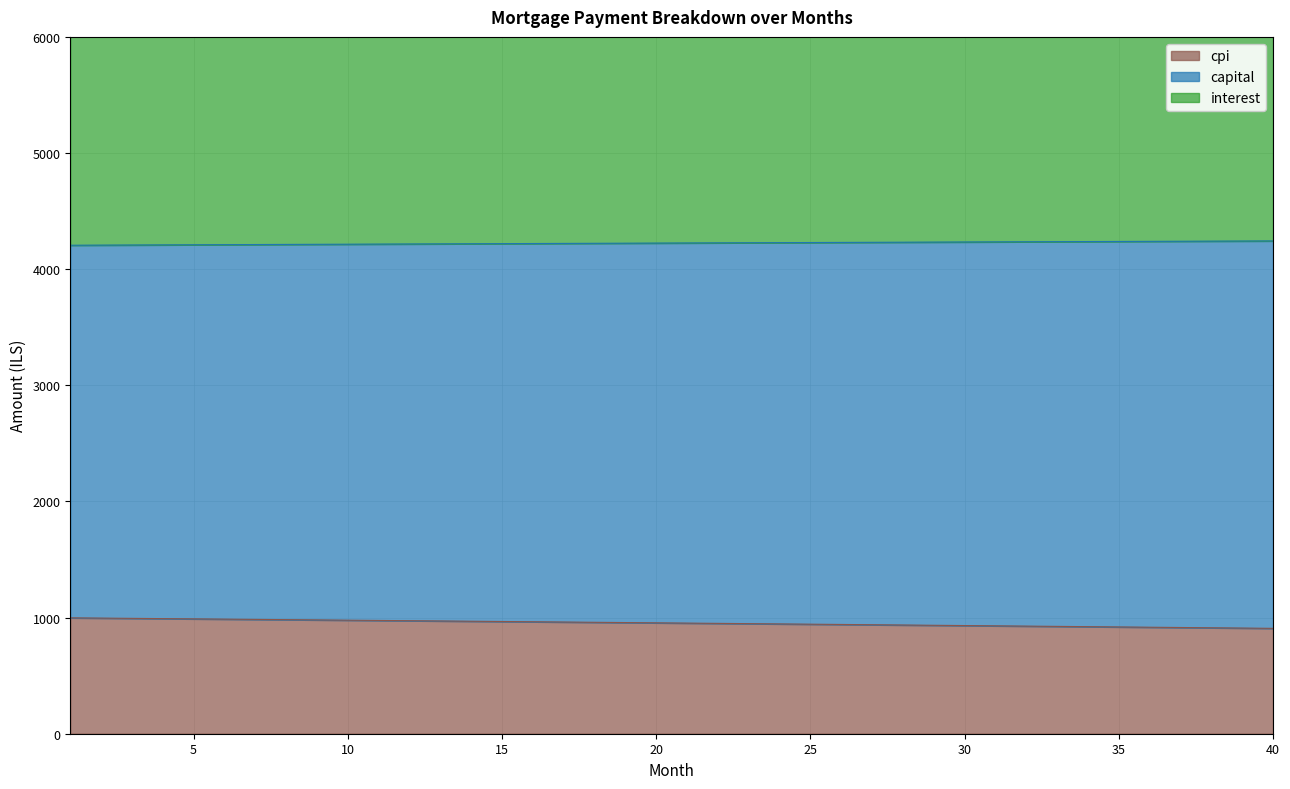

What is the minimum value for cpi?

907.4